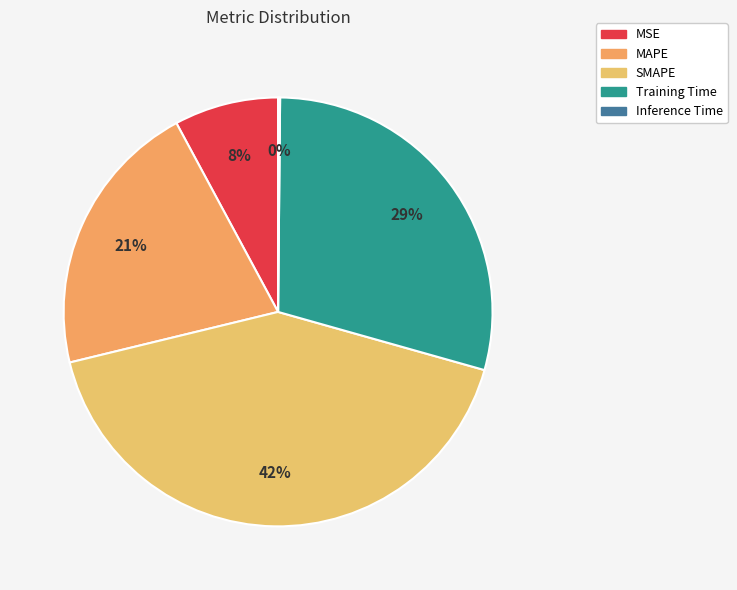

The Inference Time slice represents 7% of the pie. True or false?

False